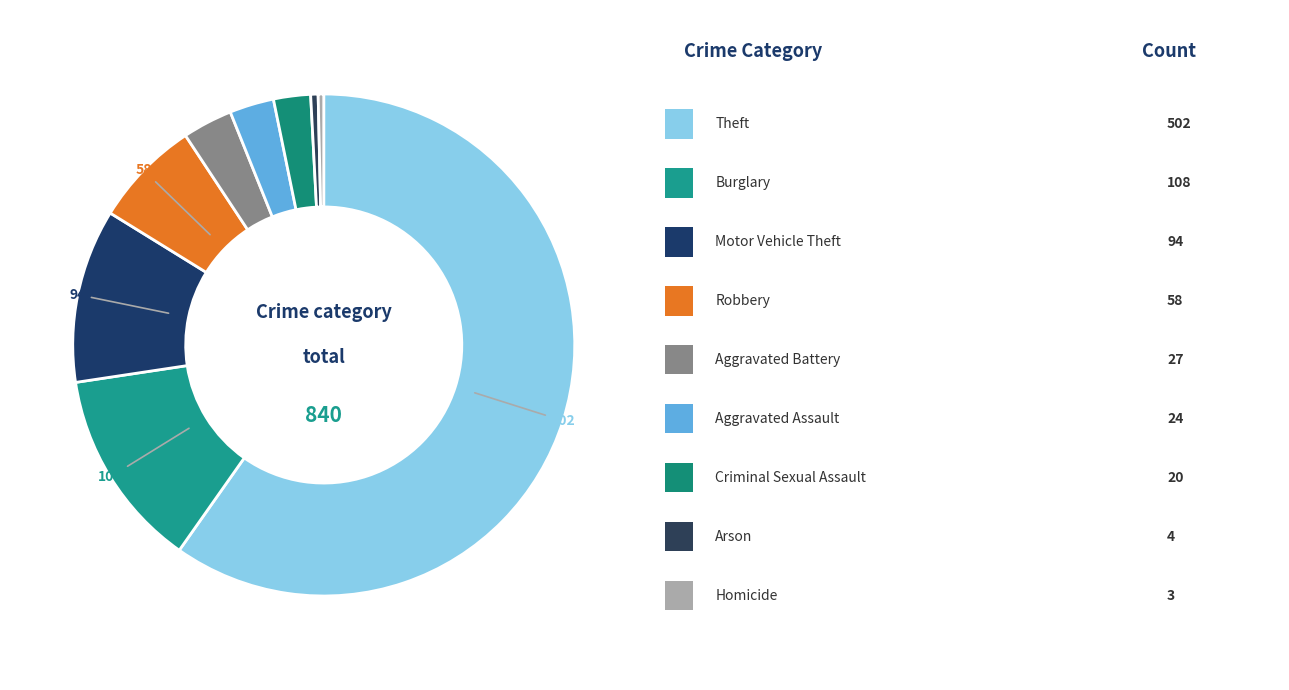

How many segments does this pie chart have?

9